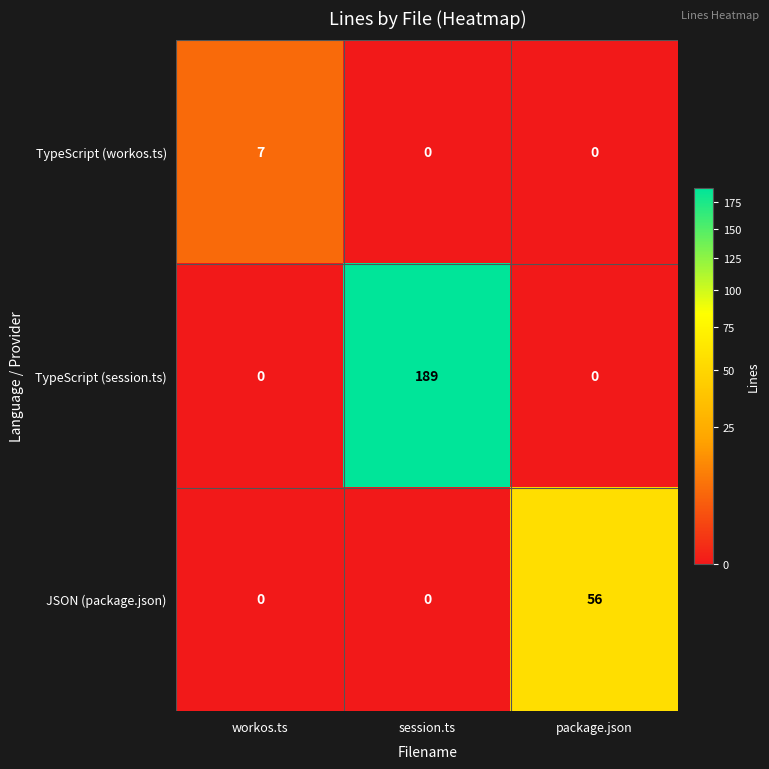

List the series in order of their peak value, highest first.

TypeScript (session.ts), JSON (package.json), TypeScript (workos.ts)